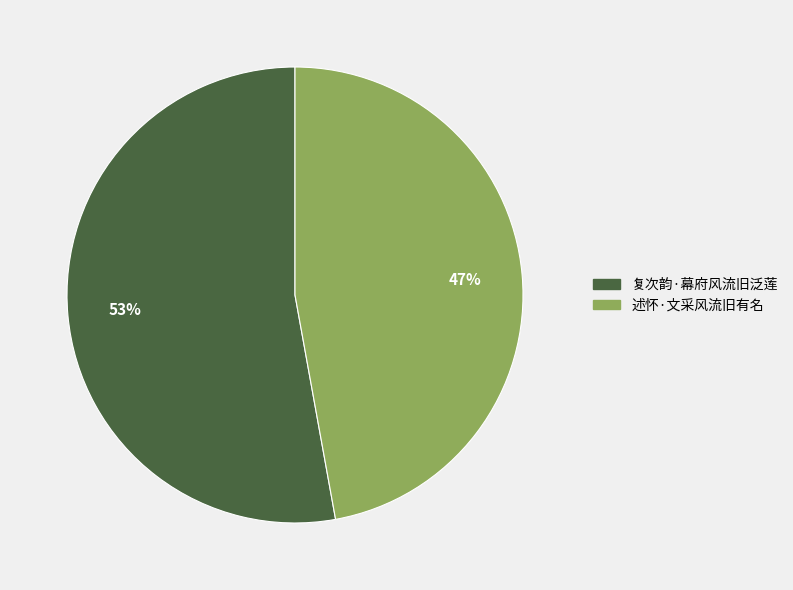

What percentage is the 述怀·文采风流旧有名 slice, to the nearest percent?

47%